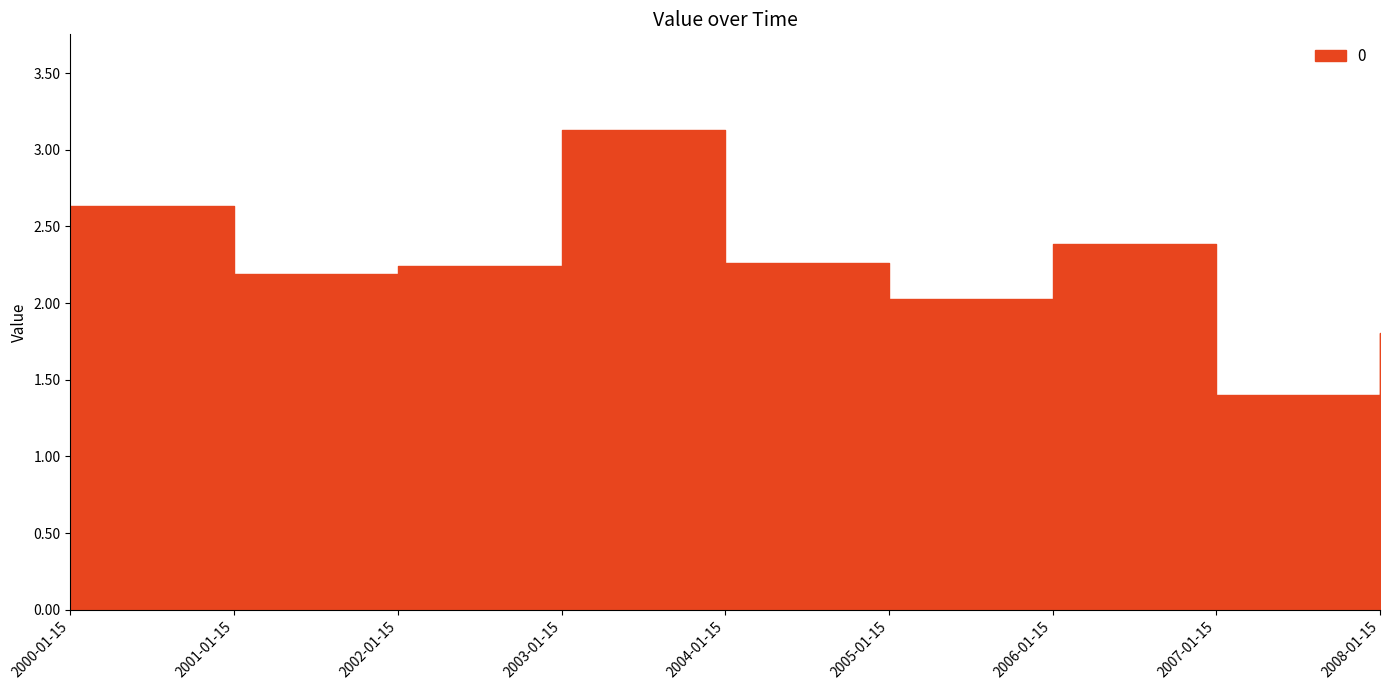

Reading left to right, extract all data points from this chart.

2000-01-15=2.6	2001-01-15=2.2	2002-01-15=2.2	2003-01-15=3.1	2004-01-15=2.3	2005-01-15=2.0	2006-01-15=2.4	2007-01-15=1.4	2008-01-15=1.8